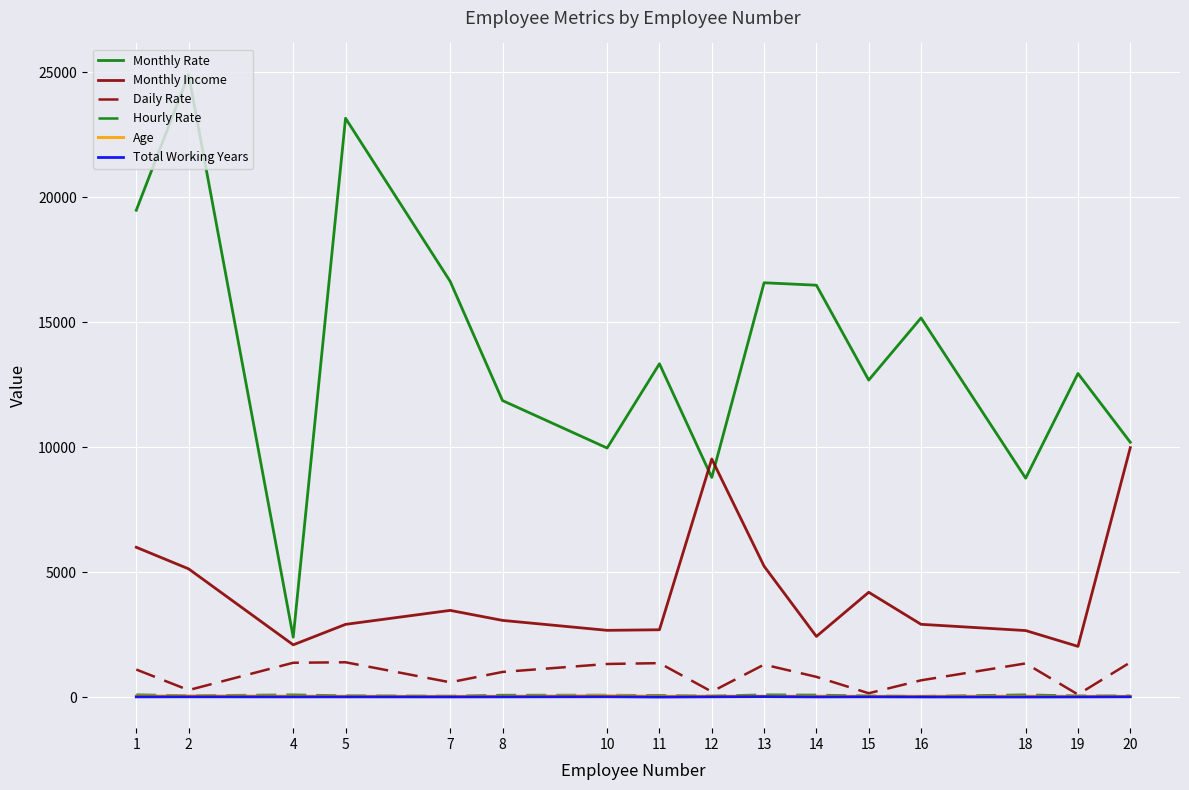

What is the greatest value displayed?

24907